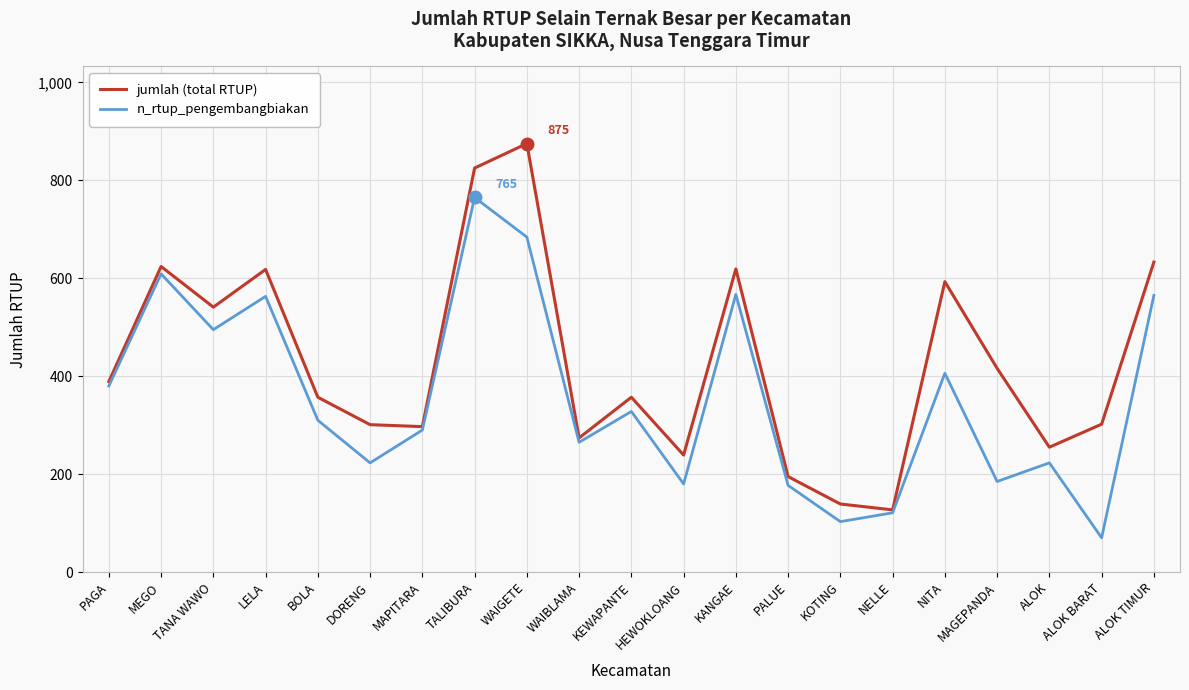

What is the approximate value of jumlah (total RTUP) at PAGA?

389